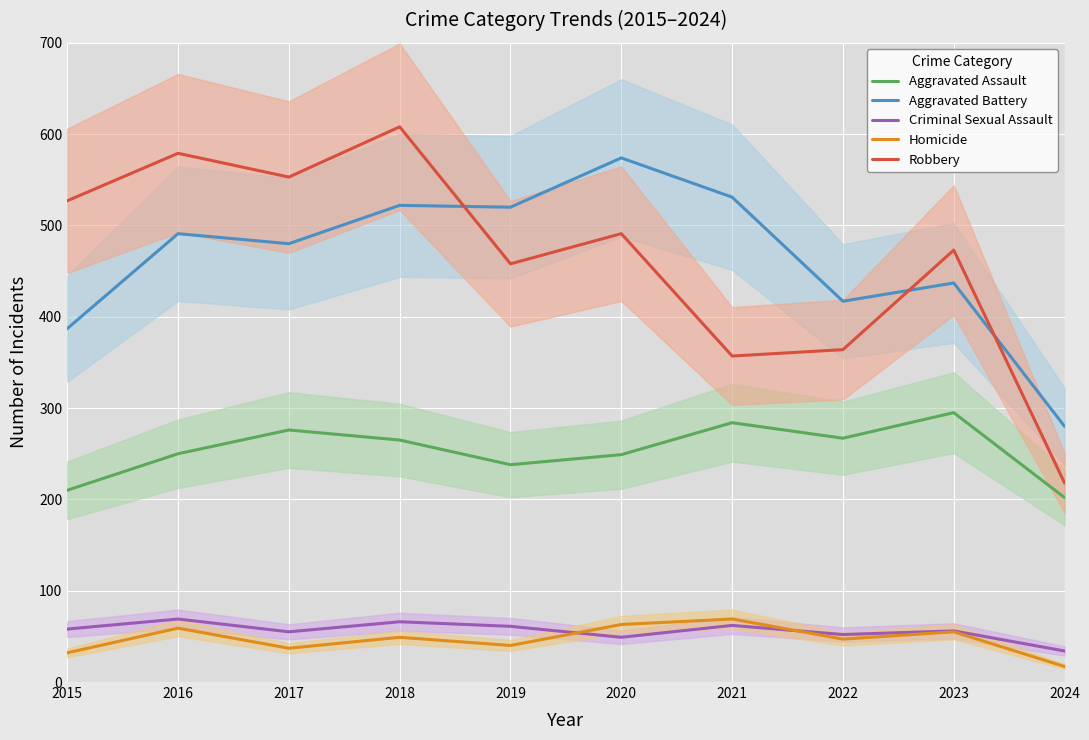

True or false: Homicide and Robbery cross at least once.

False